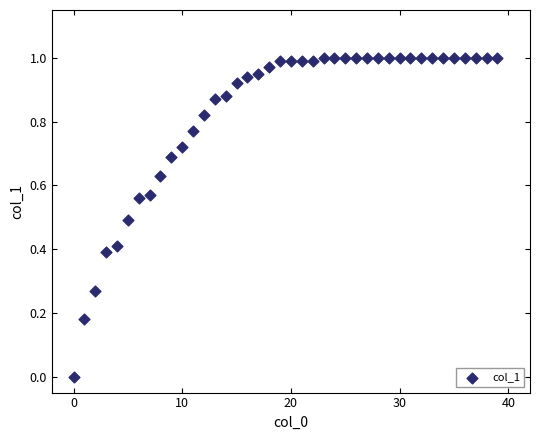

How many points are shown in the scatter plot?

40